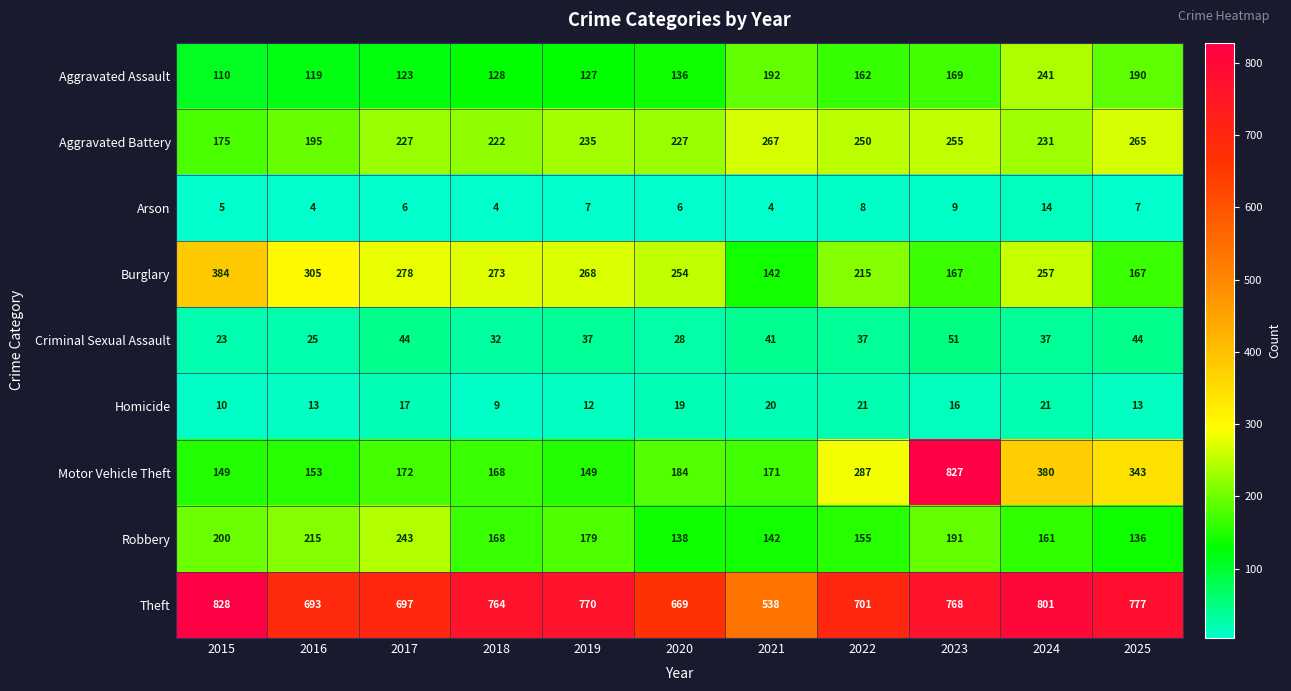

What is the difference between the maximum and minimum values in the Homicide series?

12